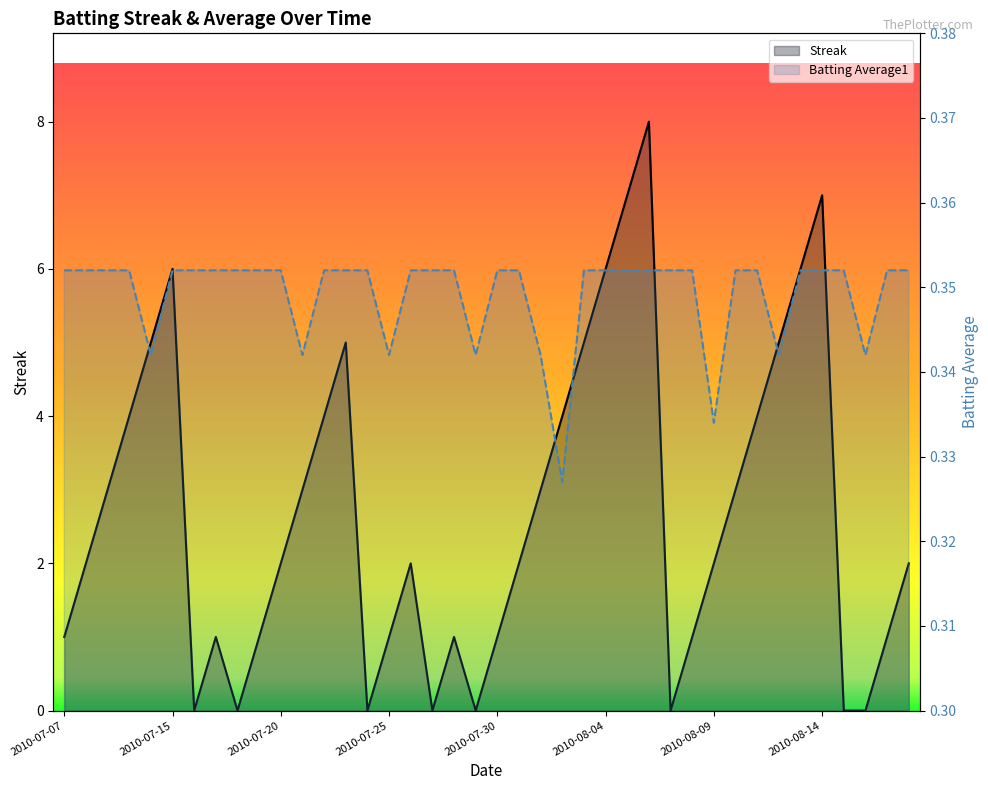

Read the Batting Average1 value at 2010-07-19.

0.4